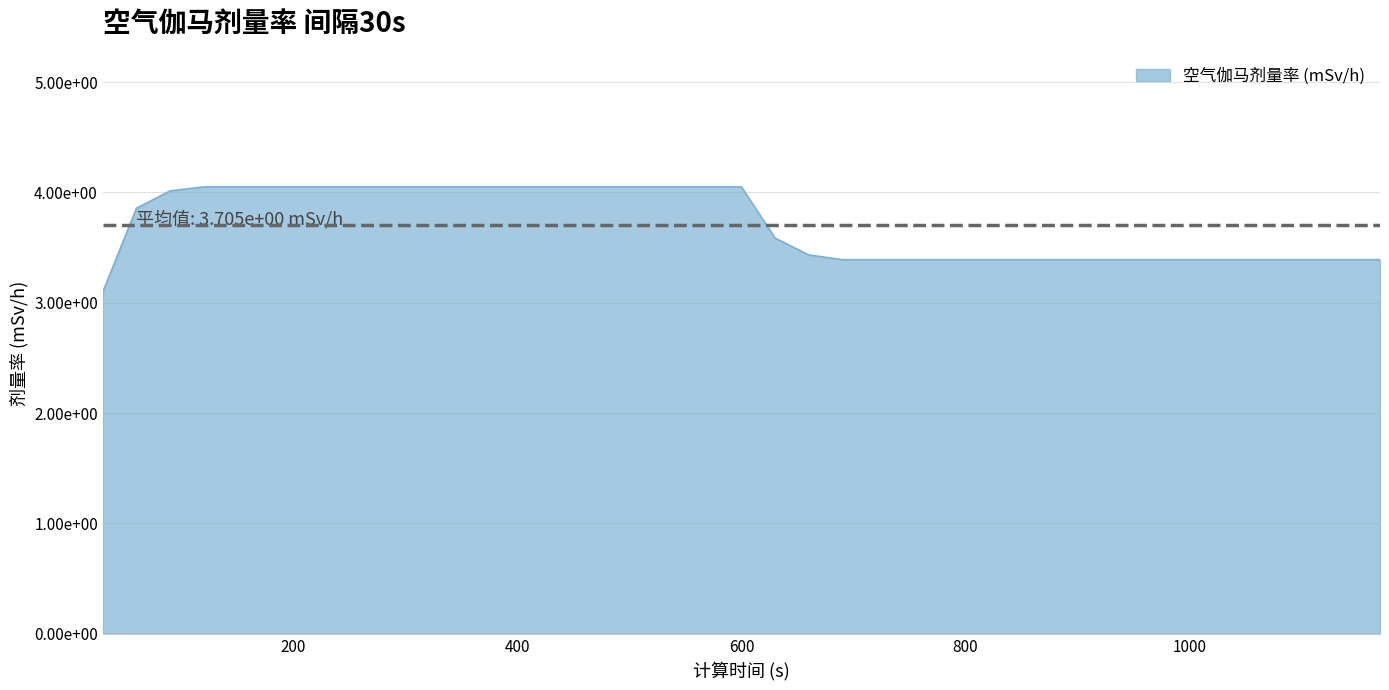

What is the greatest value displayed?

4.1